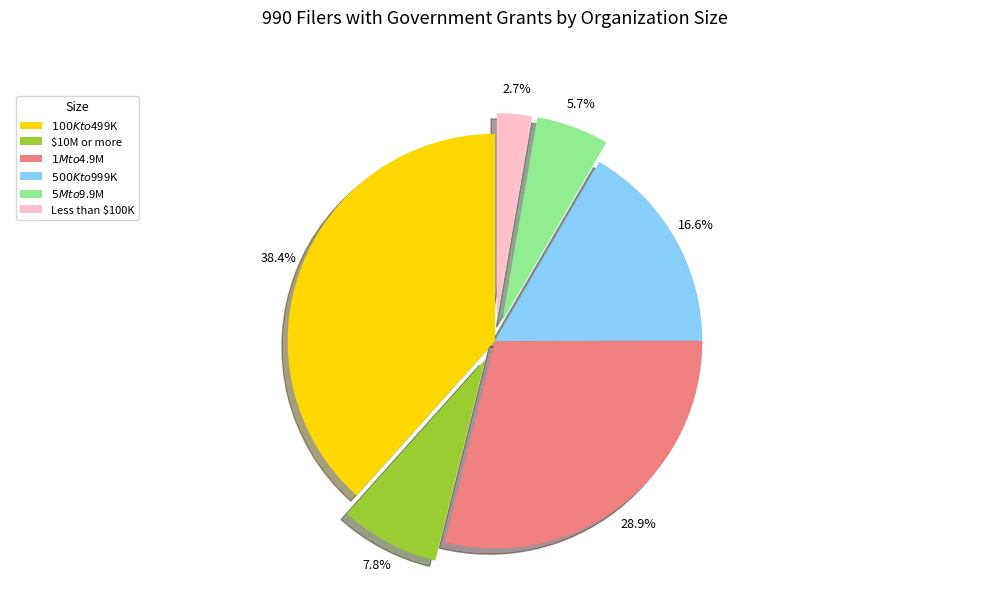

Approximately how many times larger is the value at $5M to $9.9M compared to Less than $100K?

2.1